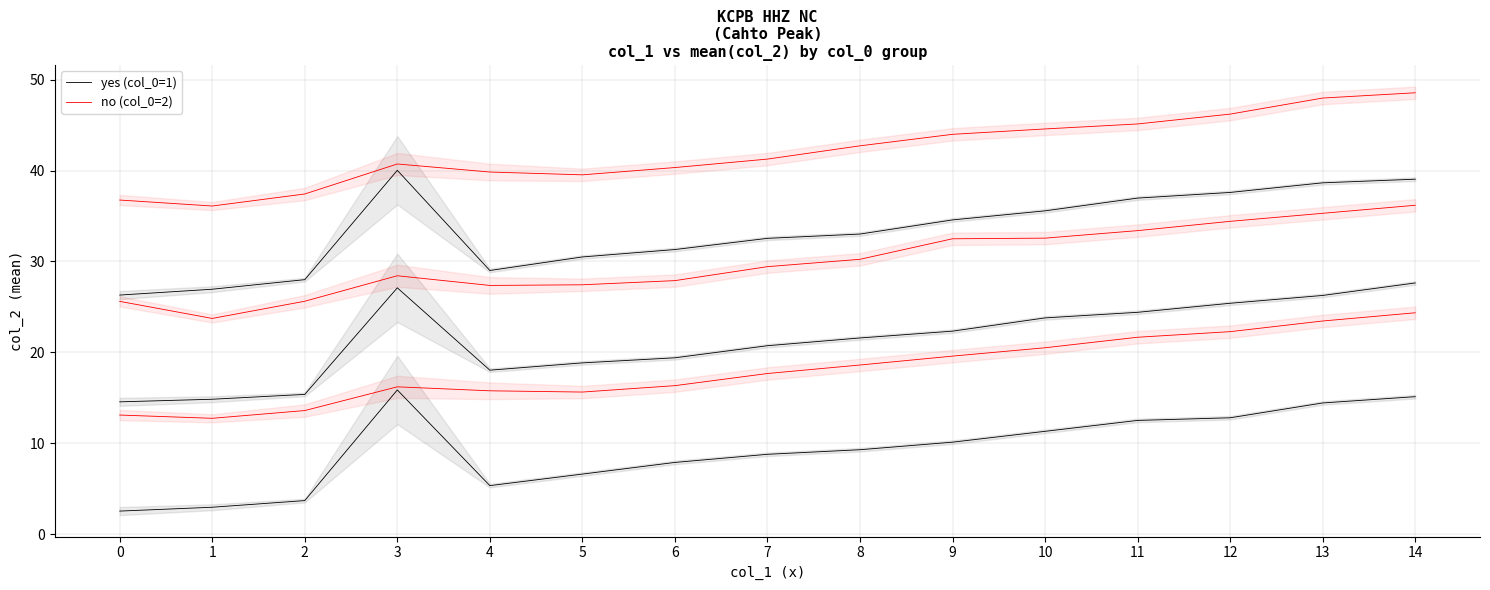

What is the difference between the second highest and second lowest values in the no (col_0=2) series?

10.3